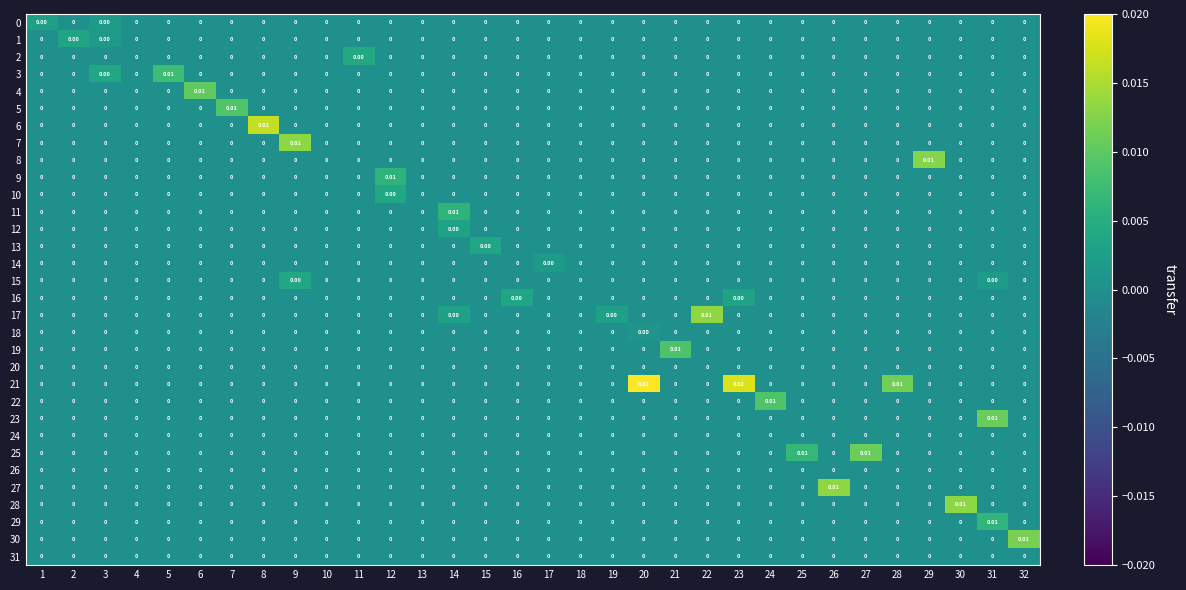

Count the number of categories in the chart.

32